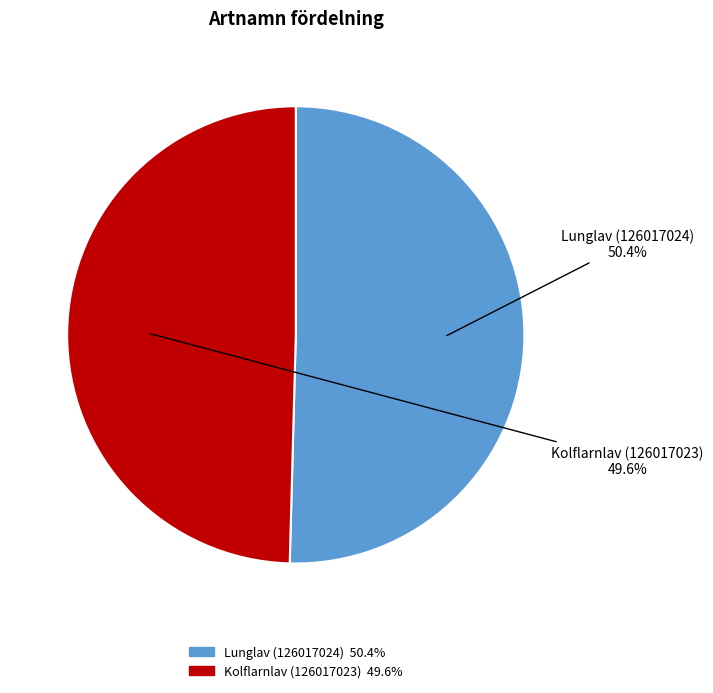

To the nearest percent, what is the combined percentage of Kolflarnlav (126017023) and Lunglav (126017024)?

100%